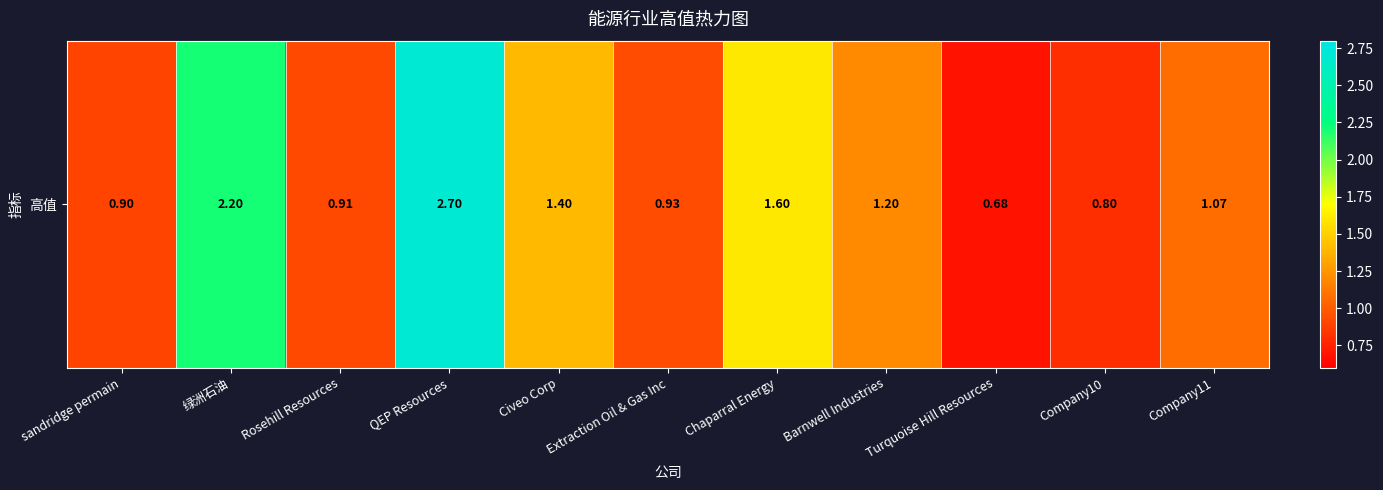

Reading left to right, transcribe all the data shown in this chart.

0.9	2.2	0.9	2.7	1.4	0.9	1.6	1.2	0.7	0.8	1.1